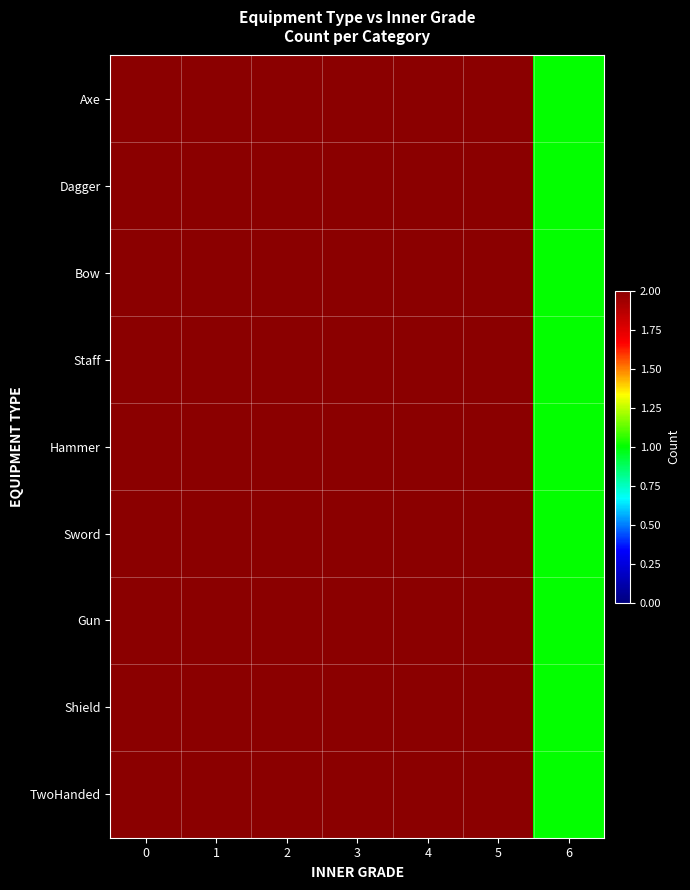

How many categories are shown in the chart?

7